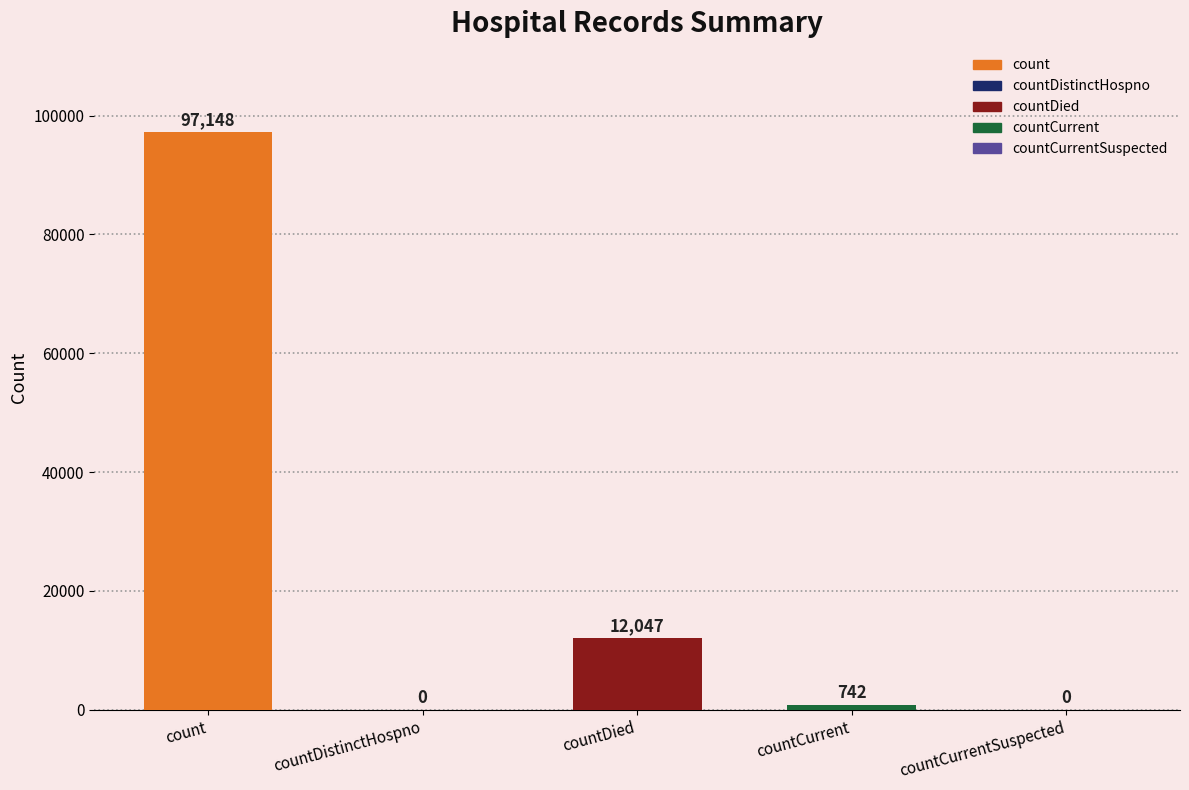

Reading left to right, what are all the values shown in this chart?

97148	0	12047	742	0